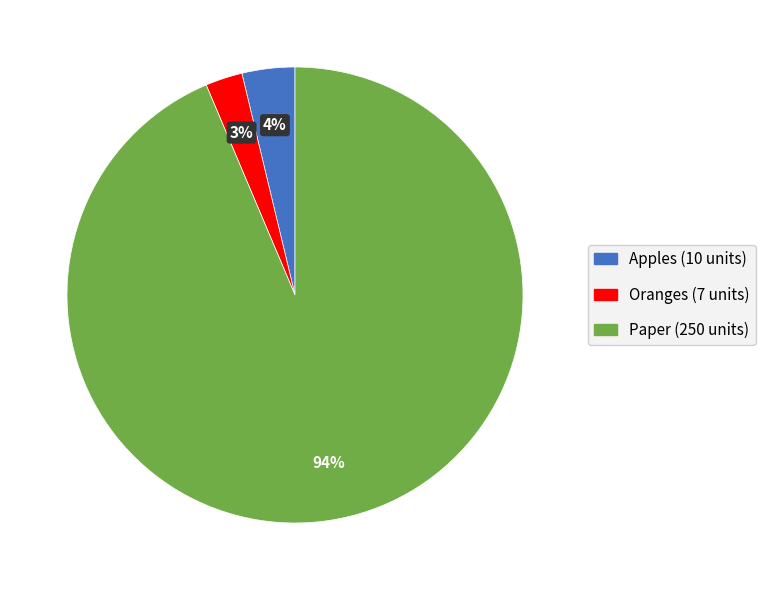

How many segments does this pie chart have?

3